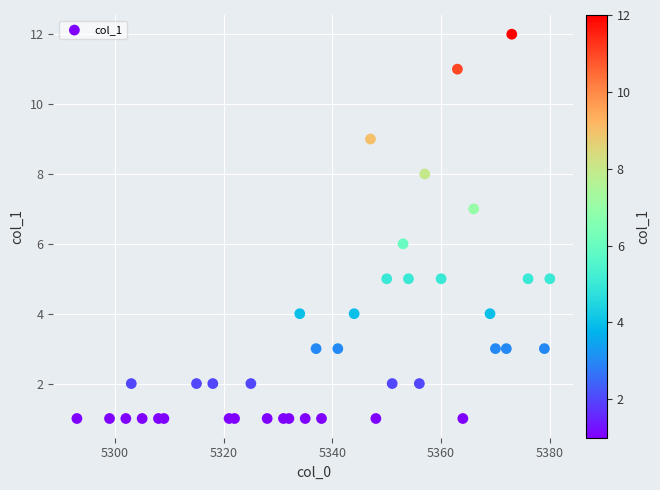

What is the range of X values (max minus min)?

87